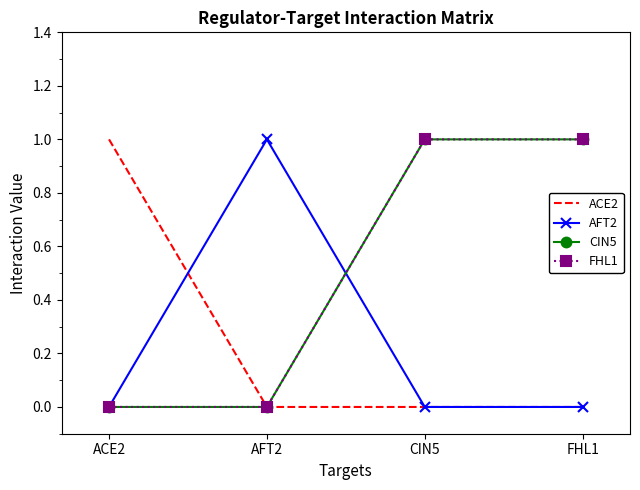

What is the label of the 4th point from the left?

FHL1